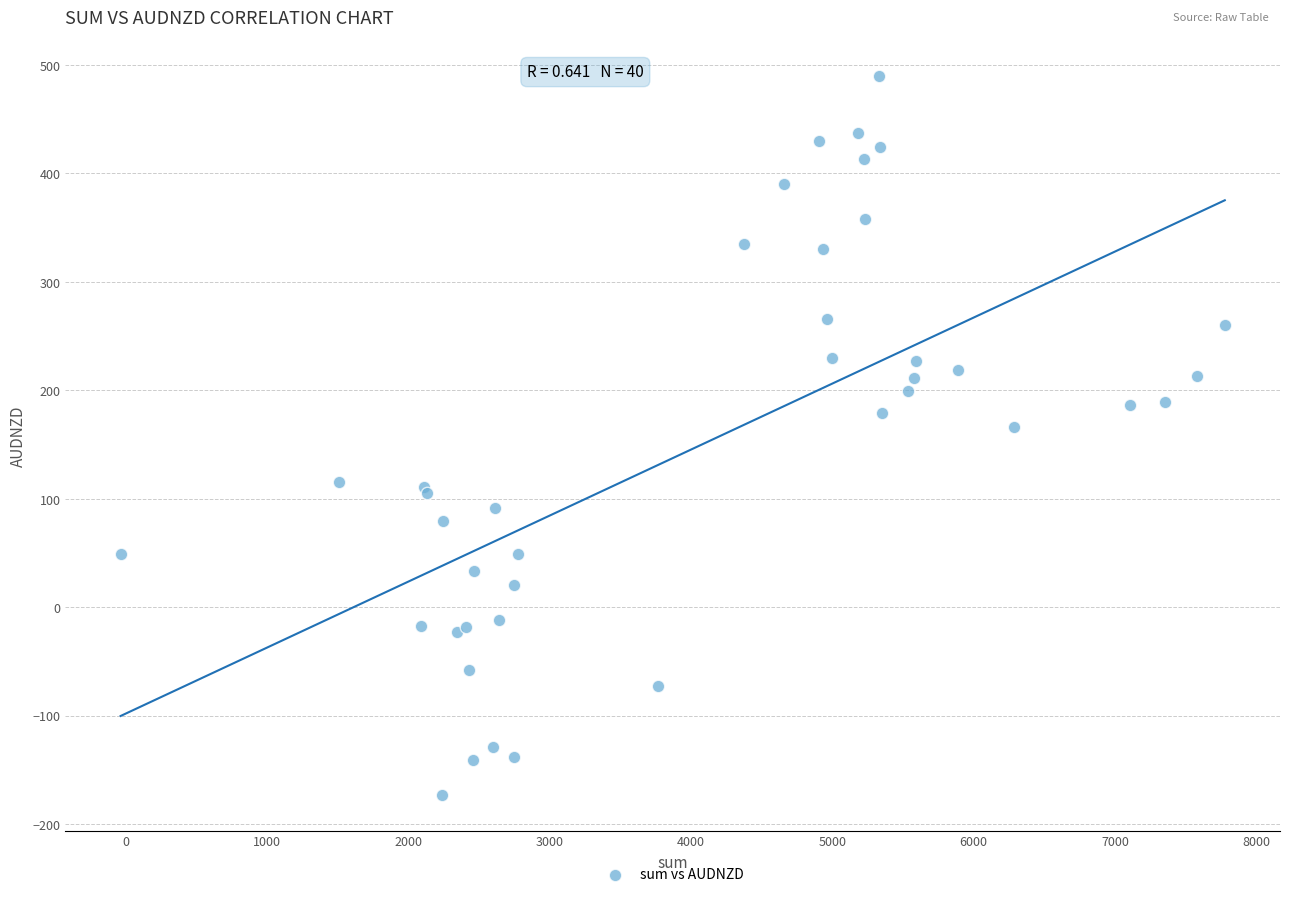

What Y value in the scatter plot is closest to 158?

166.0